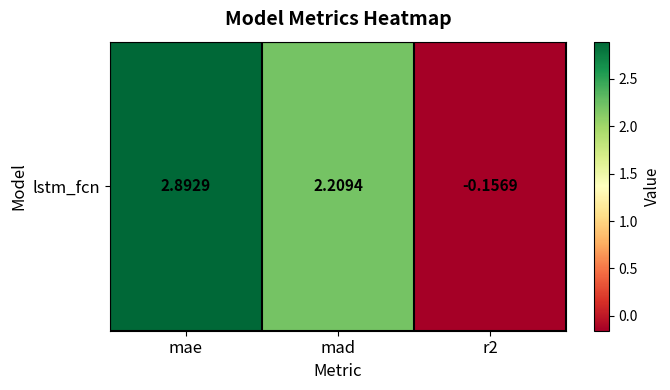

What is the greatest value displayed?

2.9